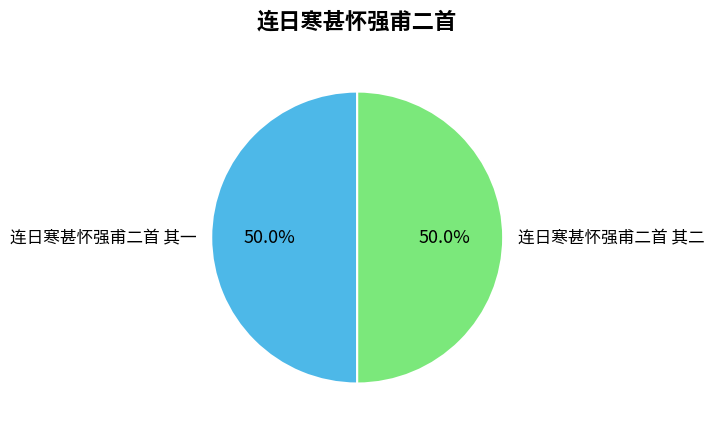

How many segments does this pie chart have?

2